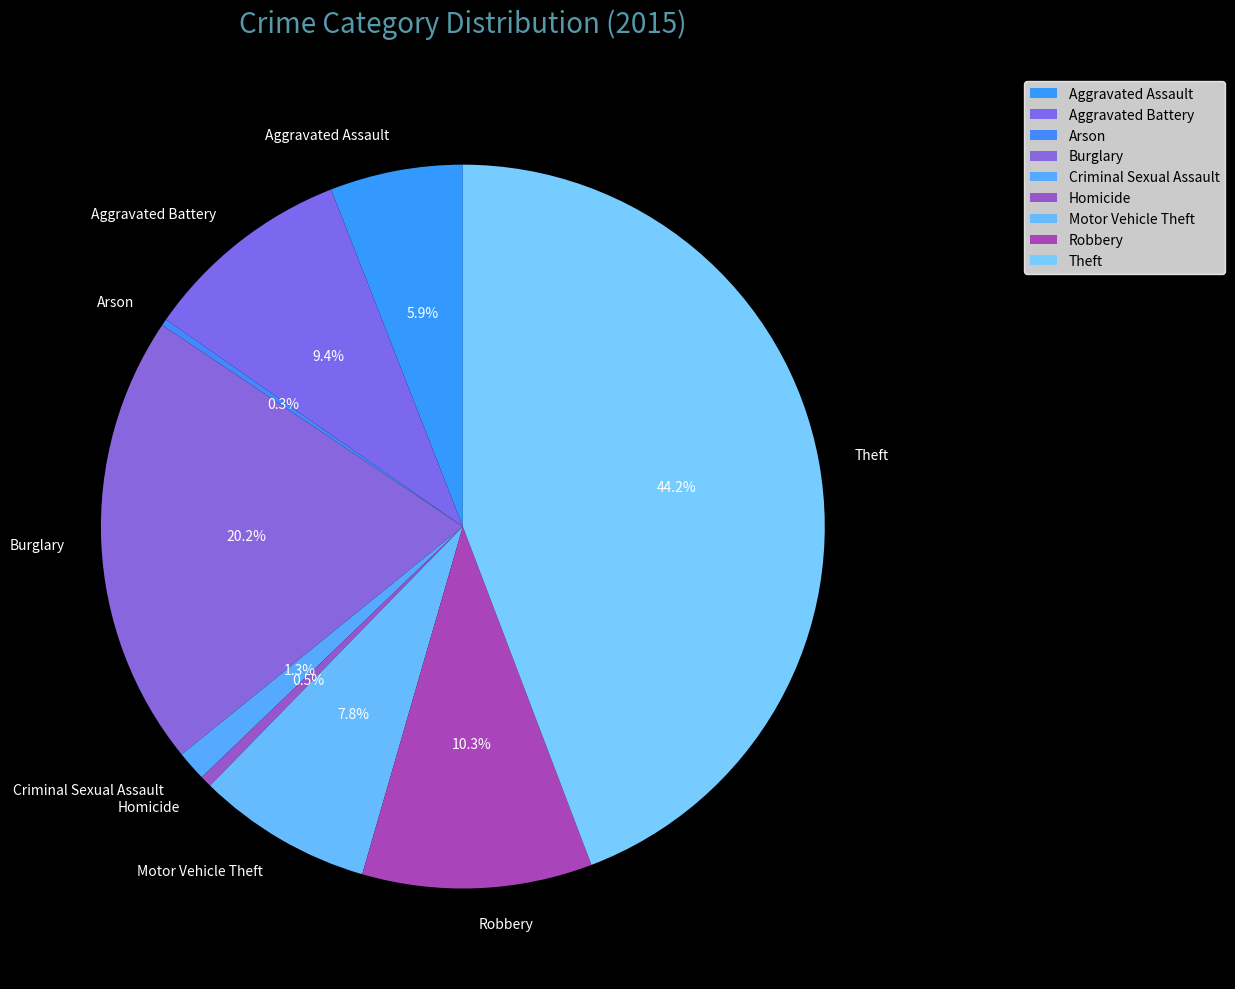

The Motor Vehicle Theft slice represents 8% of the pie. True or false?

True